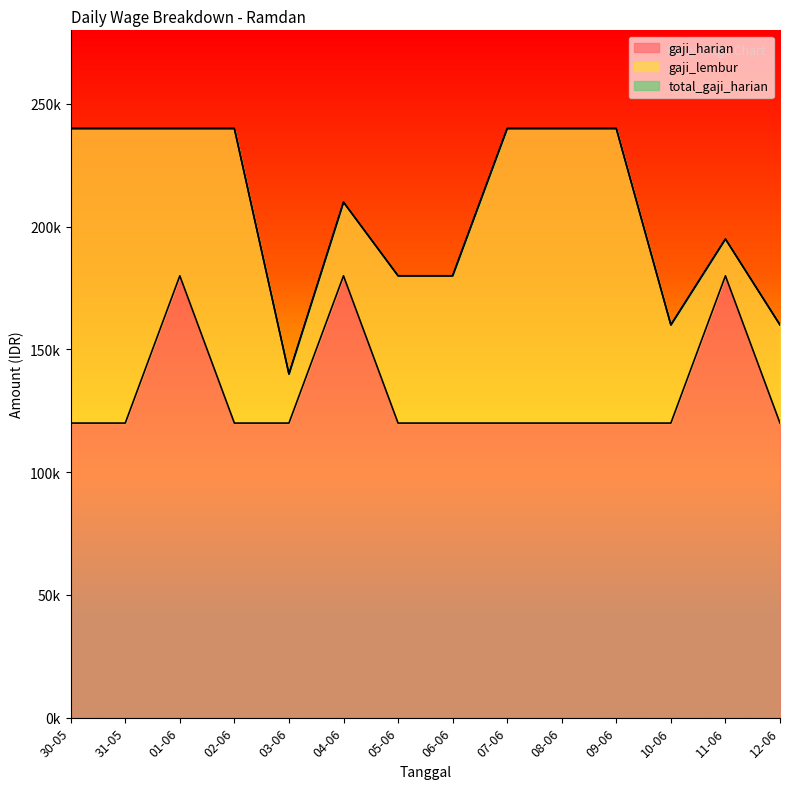

What position from the left is 31-05?

2